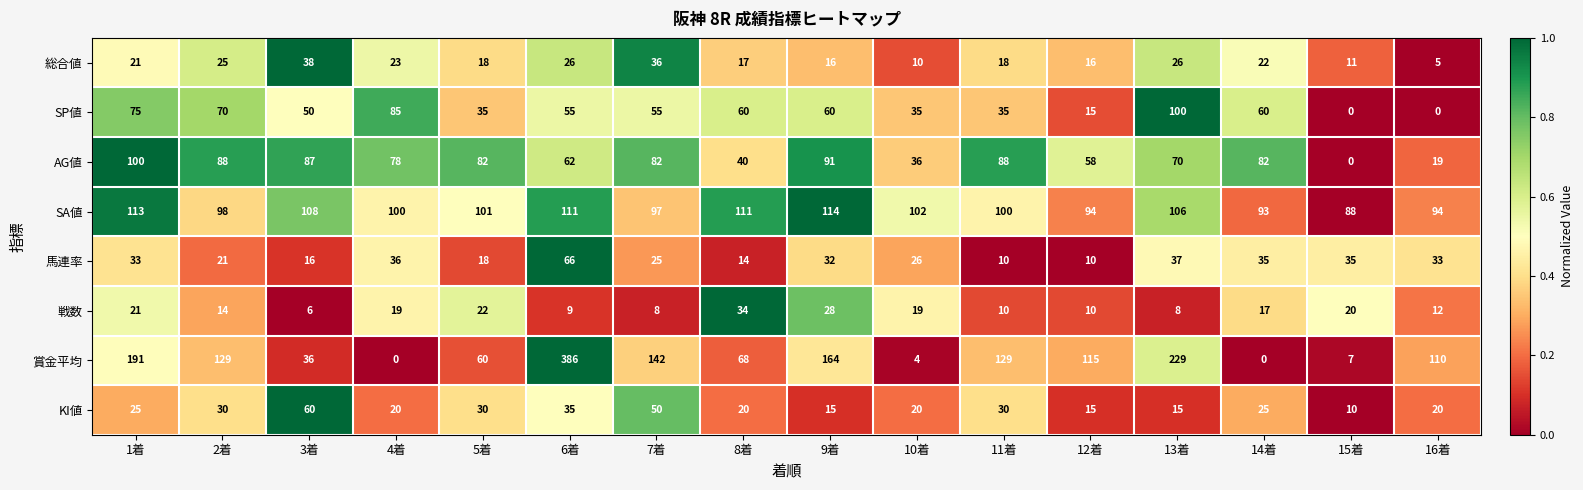

True or false: 馬連率 has a value of 15 at 14着.

False